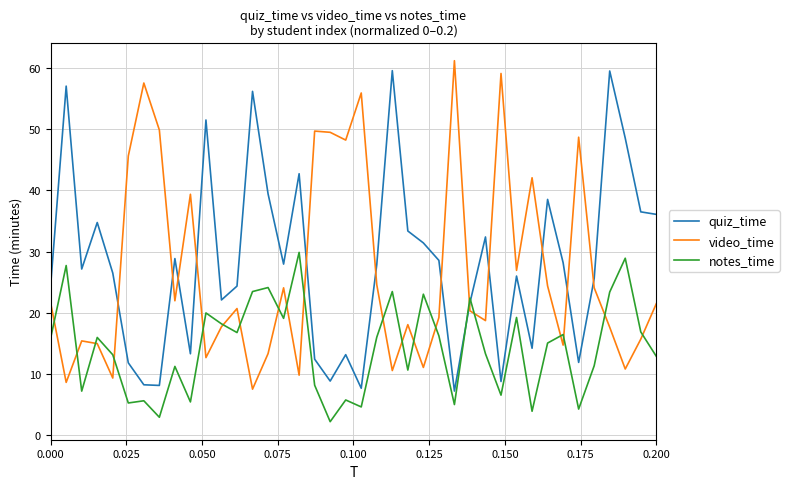

True or false: quiz_time and video_time intersect in this chart.

True